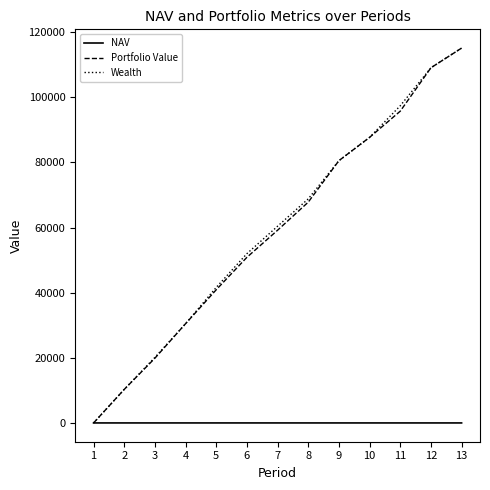

What is the maximum value shown in the chart?

115100.9